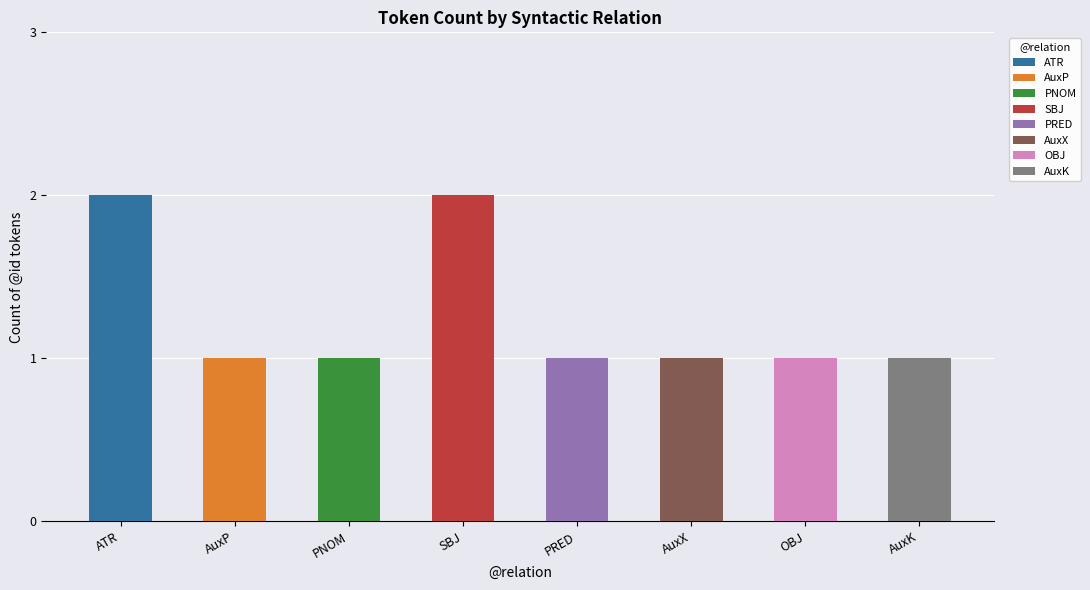

What is the sum of all values?

10